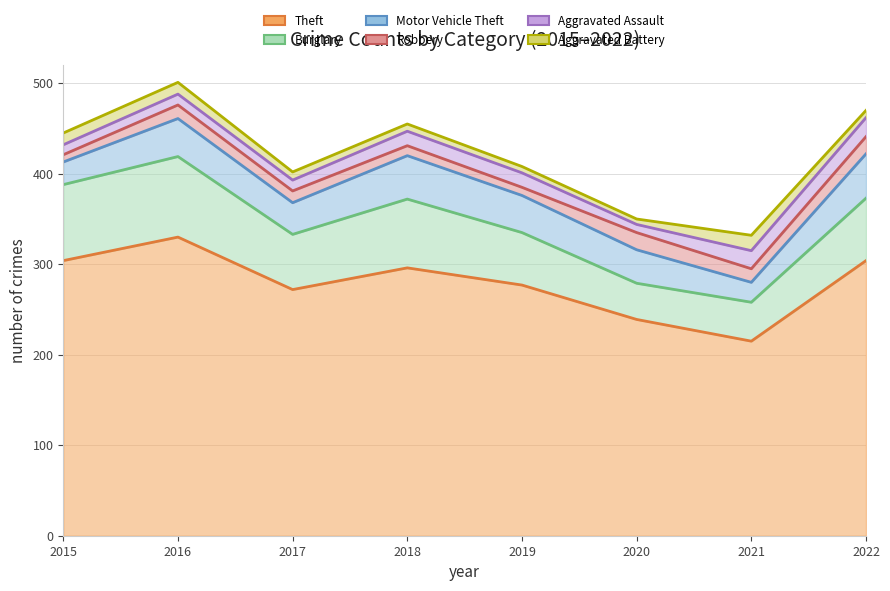

Reading right to left, transcribe all the data shown in this chart.

Theft: 304	215	239	277	296	272	330	304
Burglary: 373	258	279	335	372	333	419	388
Motor Vehicle Theft: 422	280	316	376	420	368	461	413
Robbery: 441	295	335	385	431	381	476	421
Aggravated Assault: 462	315	344	401	447	393	488	432
Aggravated Battery: 470	332	350	408	455	402	501	445